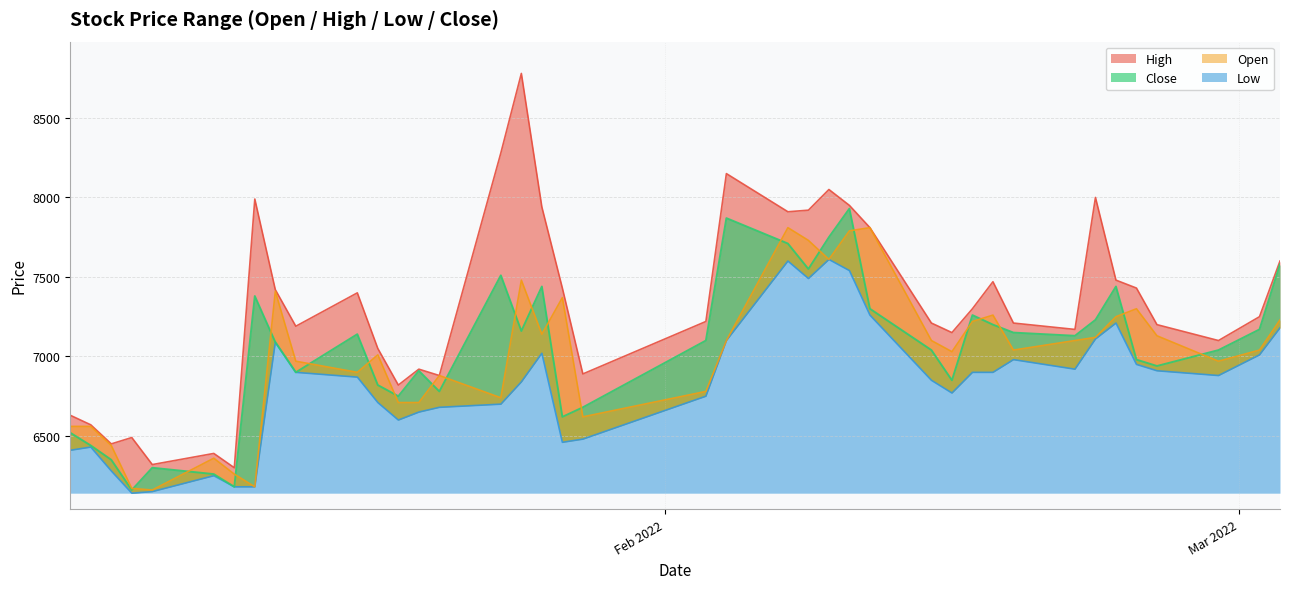

At how many categories does at least one series exceed 6983?

29